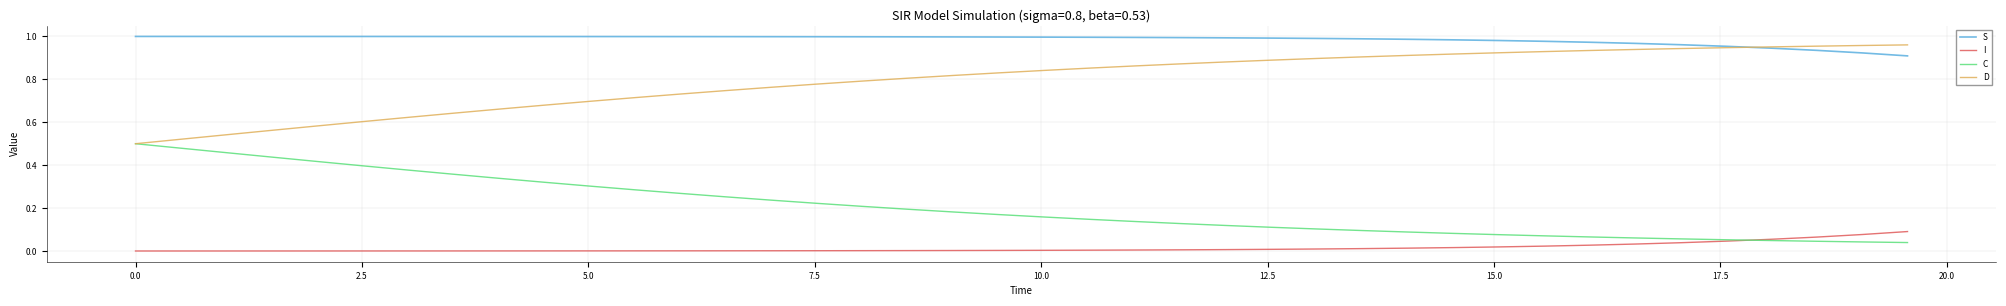

True or false: I and S cross at least once.

False